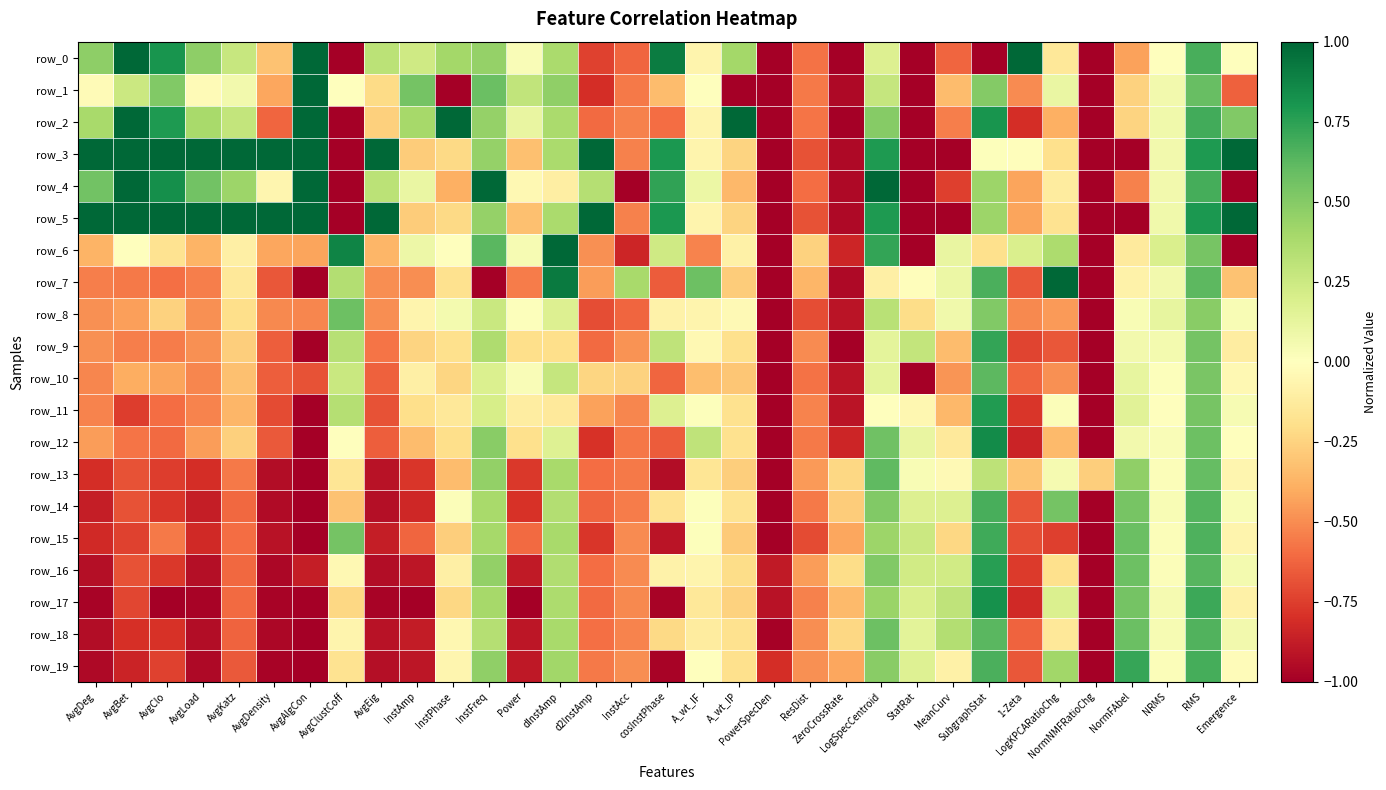

Which series has the largest total across all categories?

row_5